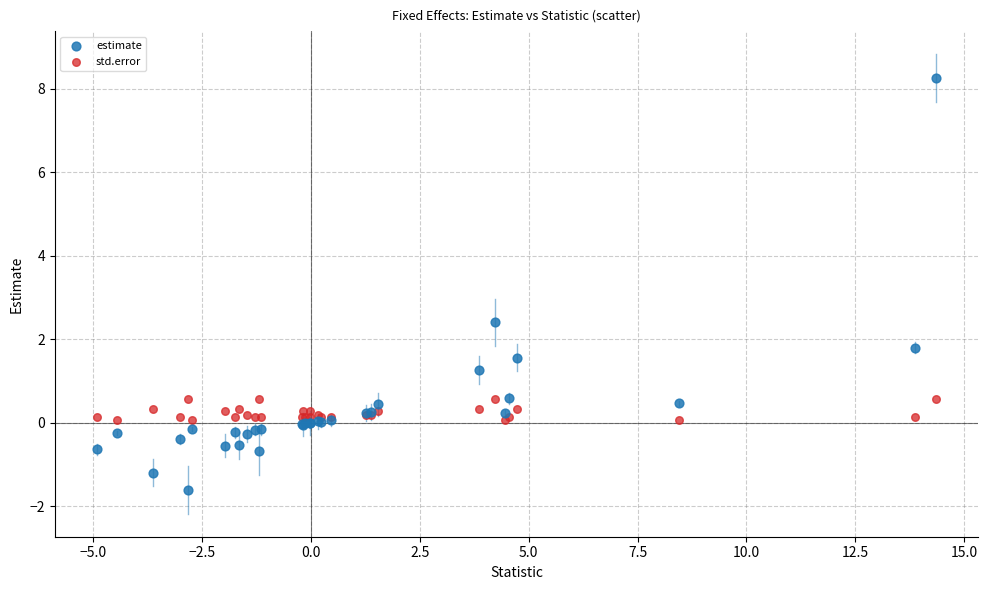

Which series contains the lowest Y value?

estimate